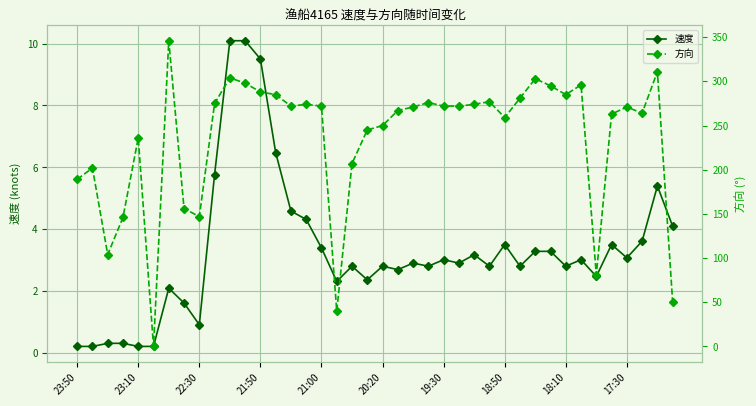

Which series has the largest range (max minus min)?

方向